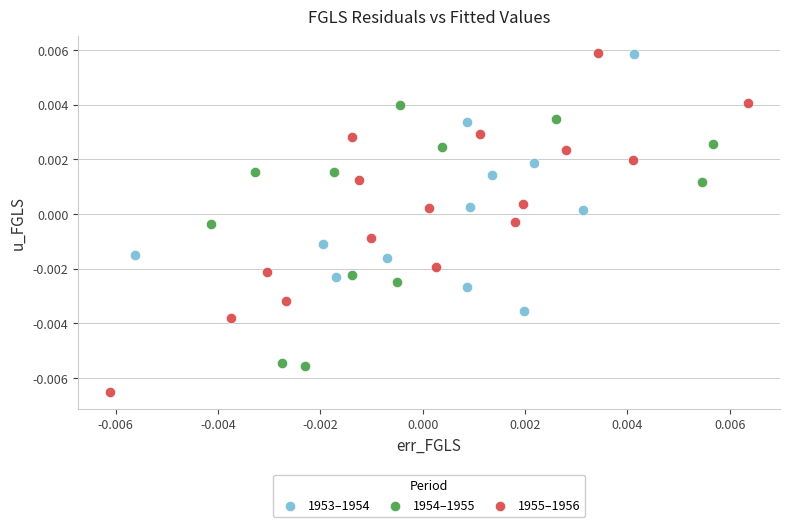

Which series has the widest spread of Y values?

1955–1956